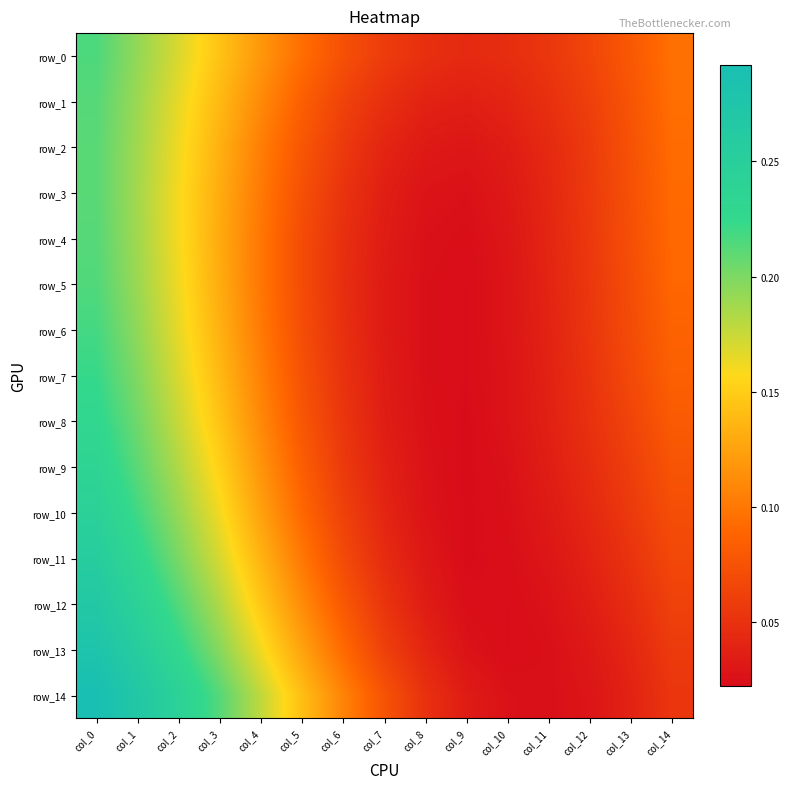

Which has a higher value, col_0 or col_4?

col_0